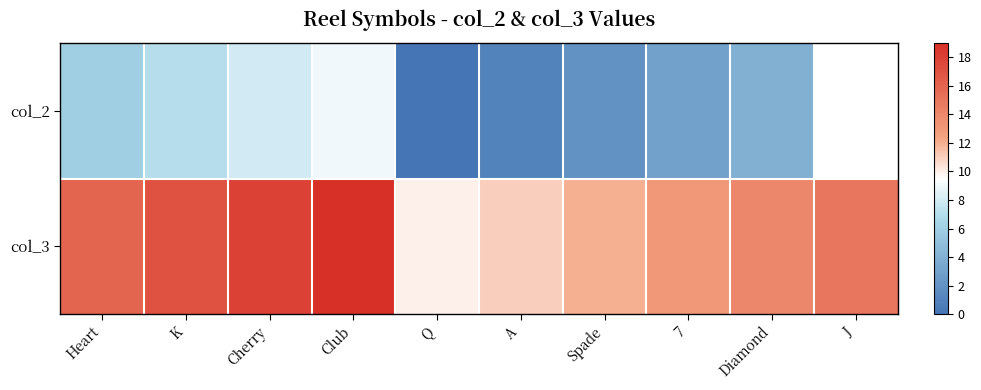

List the series in order of their overall mean, lowest first.

col_2, col_3